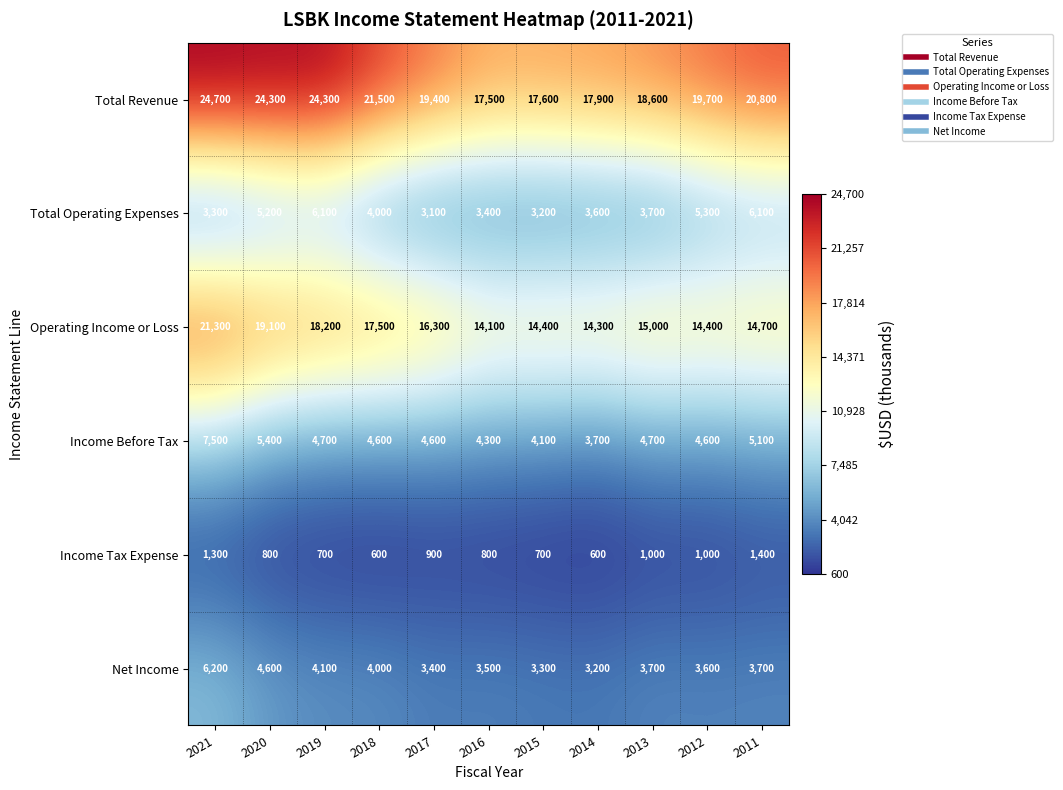

Where does the Total Operating Expenses series first go above 3700?

2020